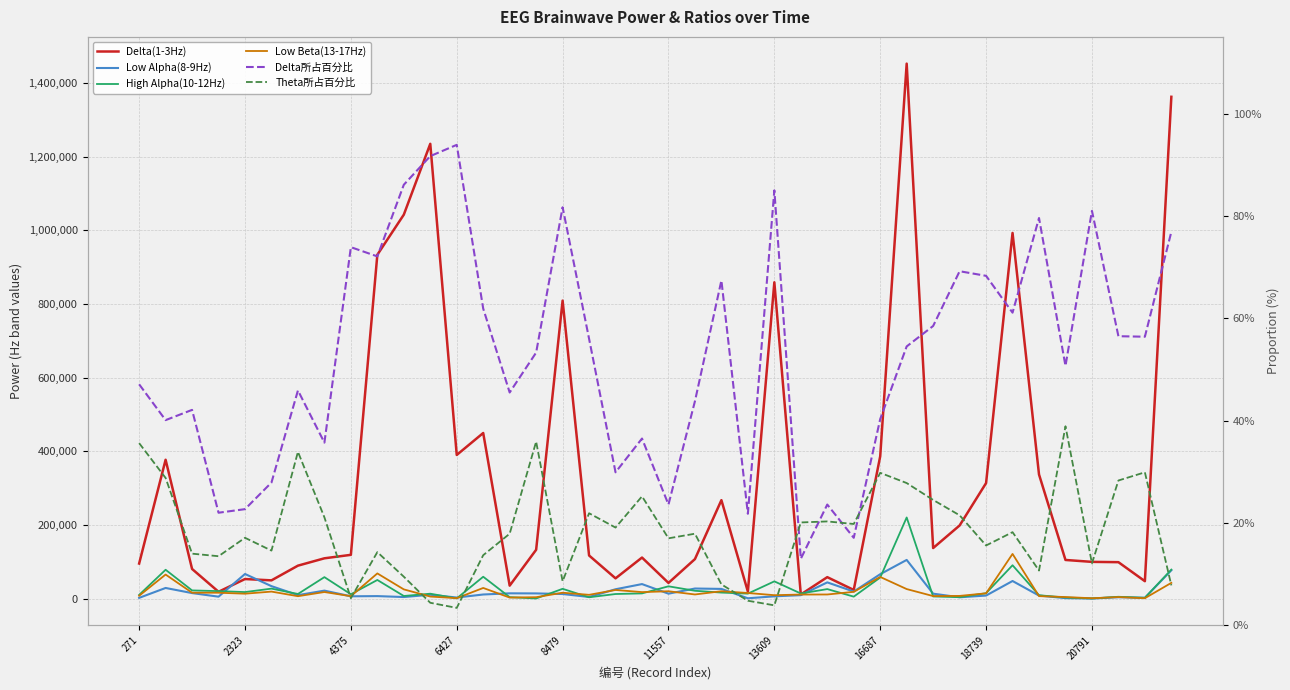

What is the highest value of the Low Alpha(8-9Hz) series?

105615.0